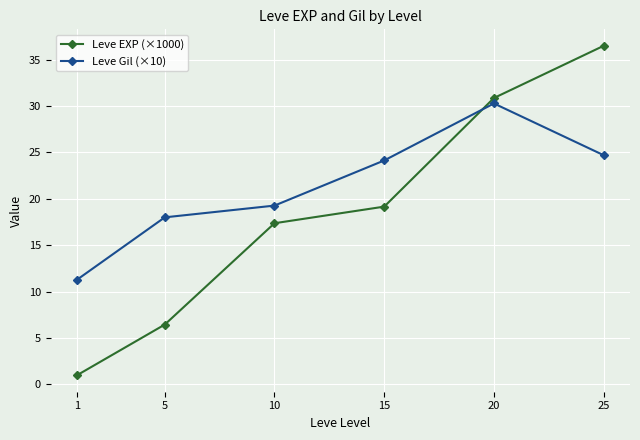

Reading right to left, list all the values displayed in this chart.

Leve EXP (×1000): 25=36.5	20=30.9	15=19.2	10=17.4	5=6.4	1=1.0
Leve Gil (×10): 25=24.7	20=30.3	15=24.1	10=19.3	5=18.0	1=11.3